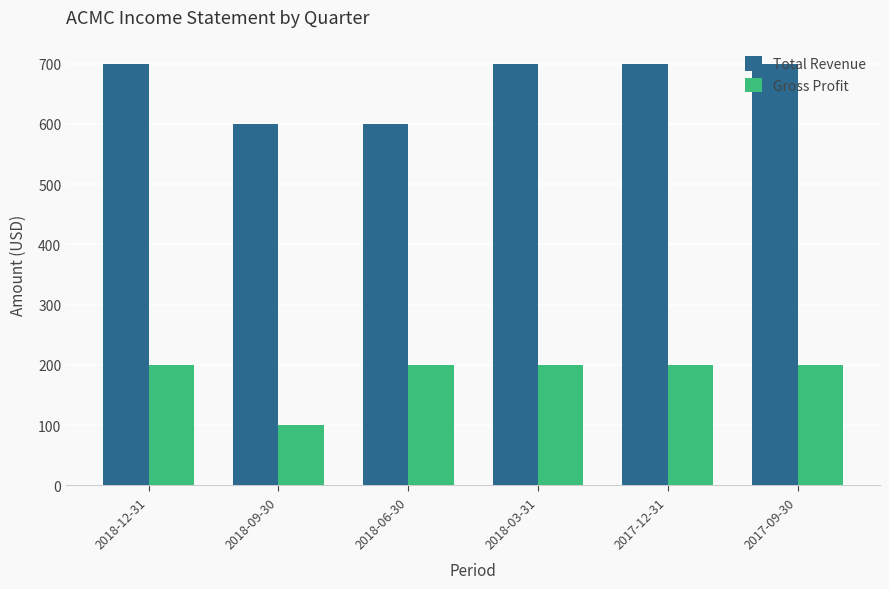

True or false: Total Revenue has a value of 700 at 2017-09-30.

True